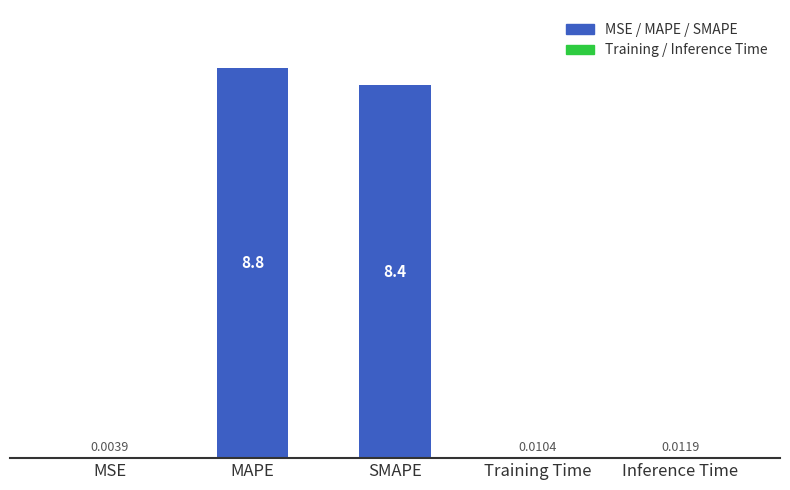

Does the chart contain stacked bars?

No